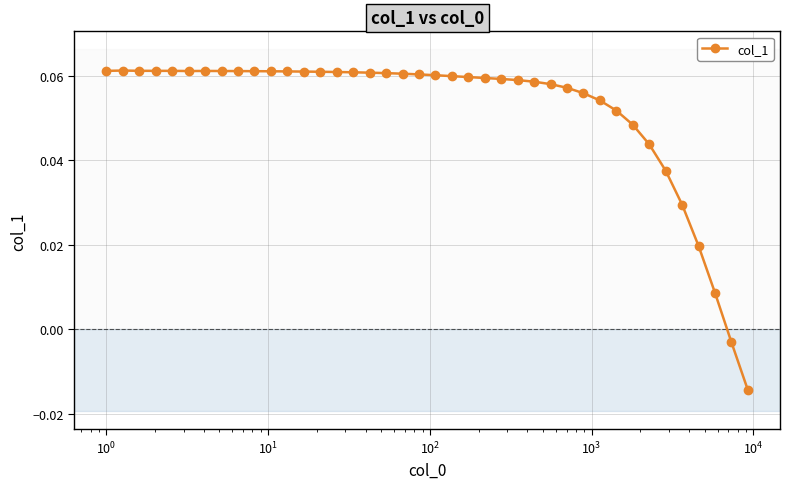

True or false: the data has more than 1 interior local peaks.

True